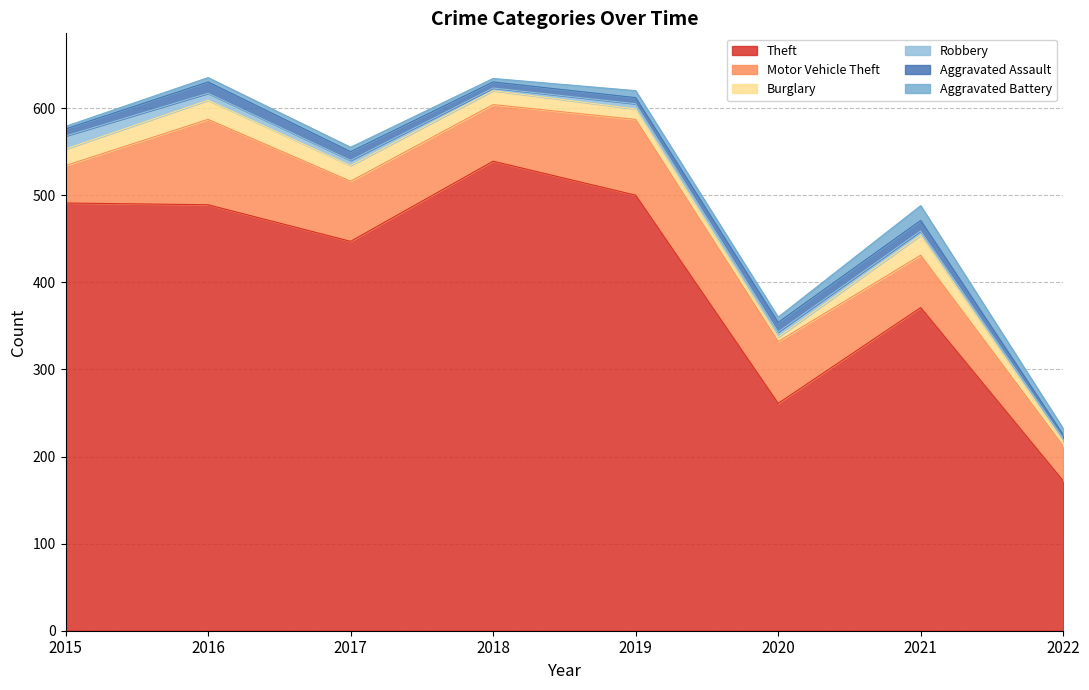

Which series ends up on top after the final intersection of Burglary and Aggravated Assault?

Burglary